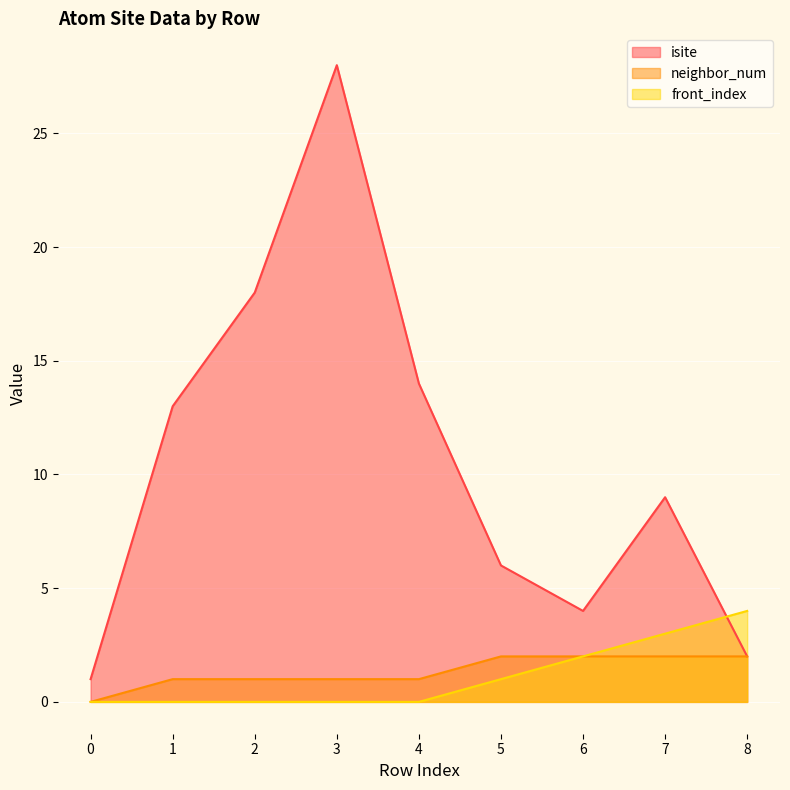

At 3, list the series in order from largest to smallest.

isite, neighbor_num, front_index